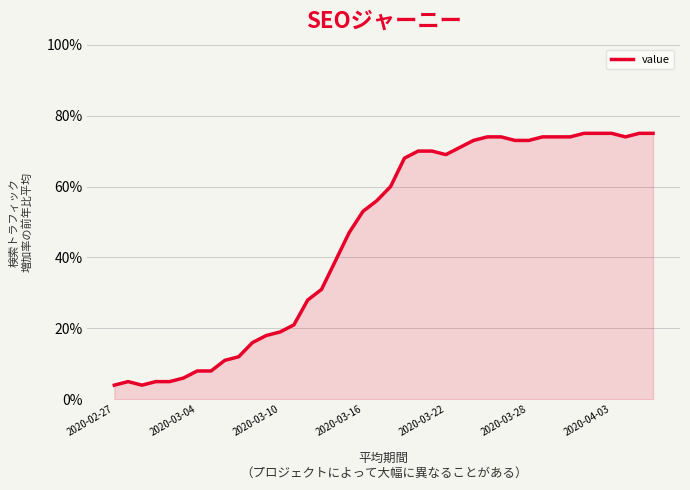

What is the smallest value displayed?

4